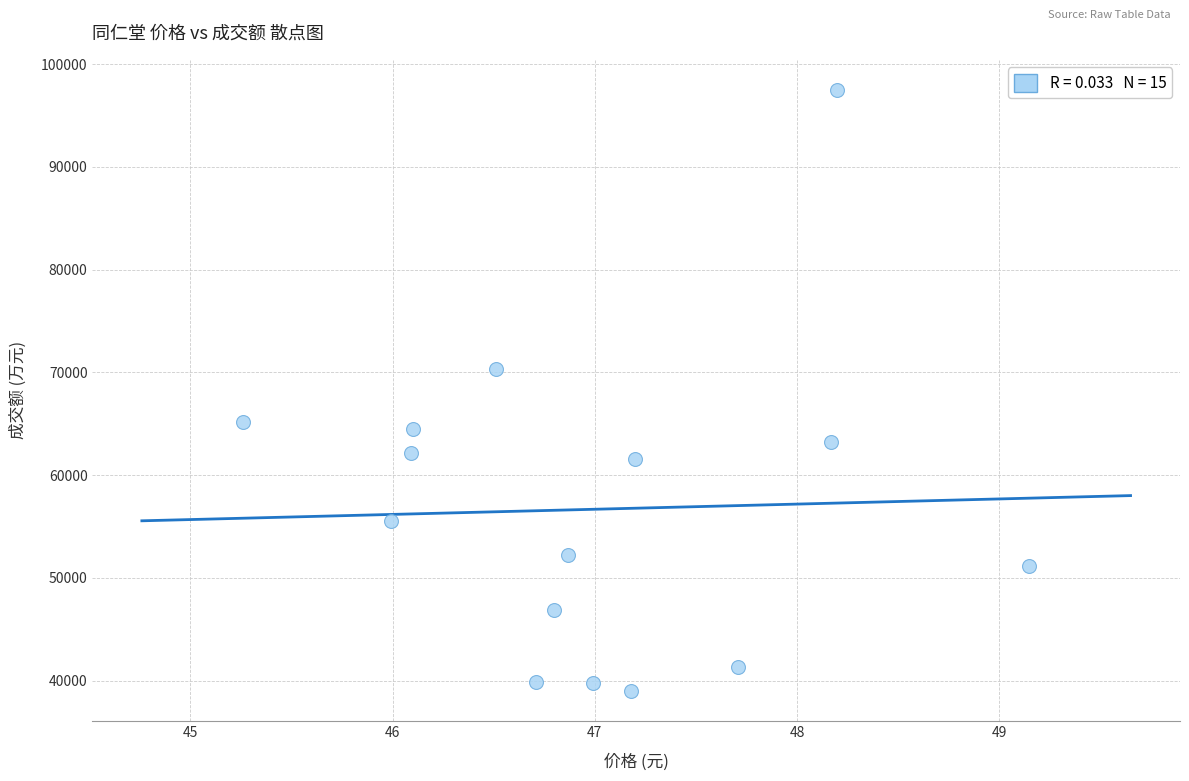

What Y value in the scatter plot is closest to 68256?

70372